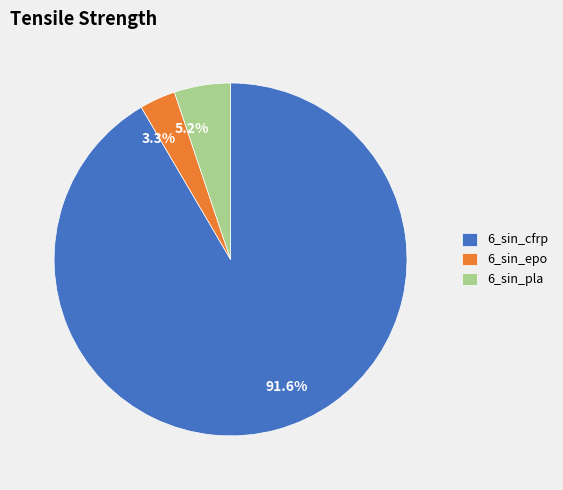

Which category accounts for the majority?

6_sin_cfrp